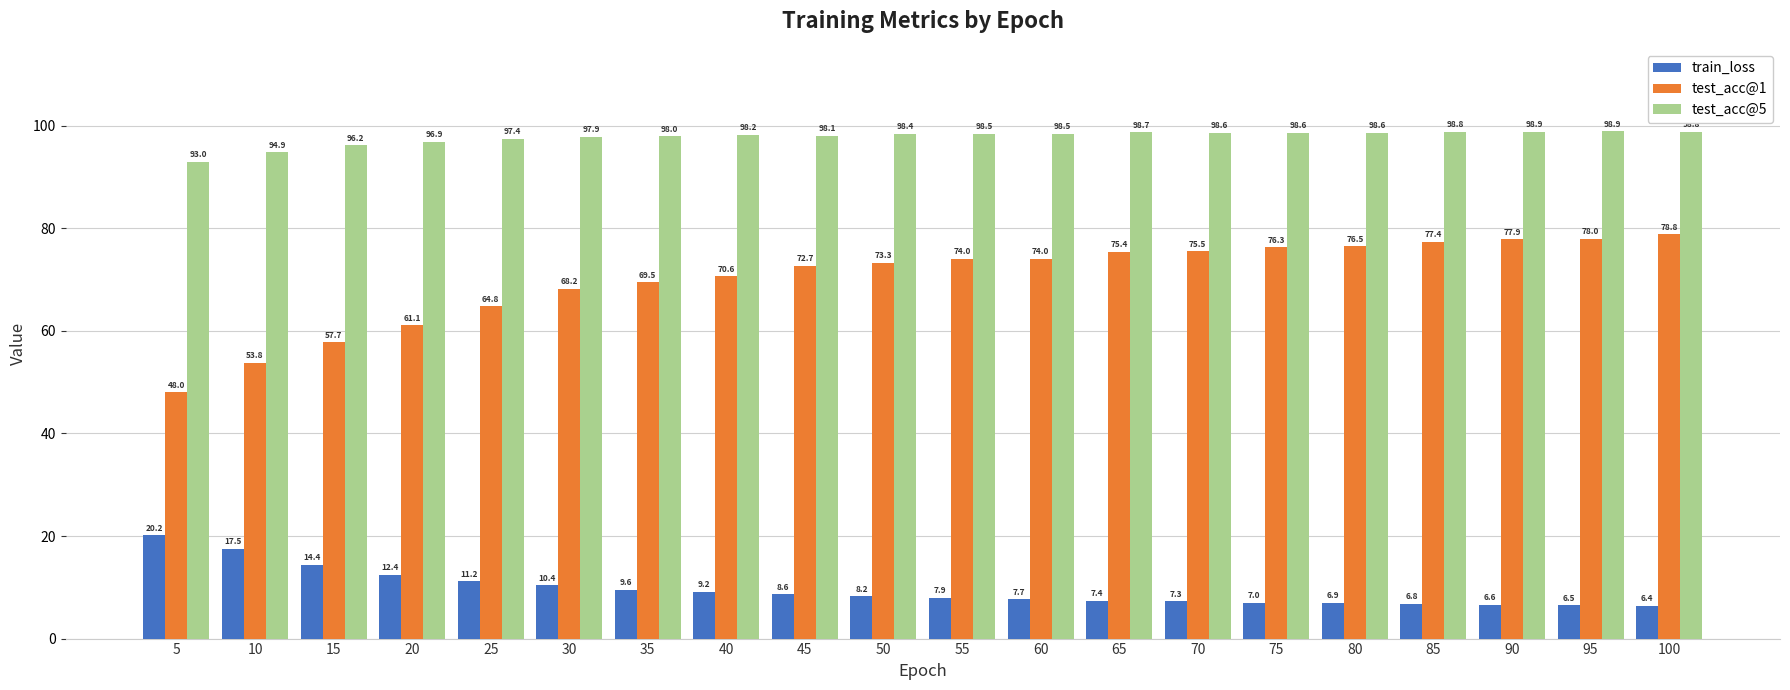

The train_loss series shows 5.9 at 20. True or false?

False